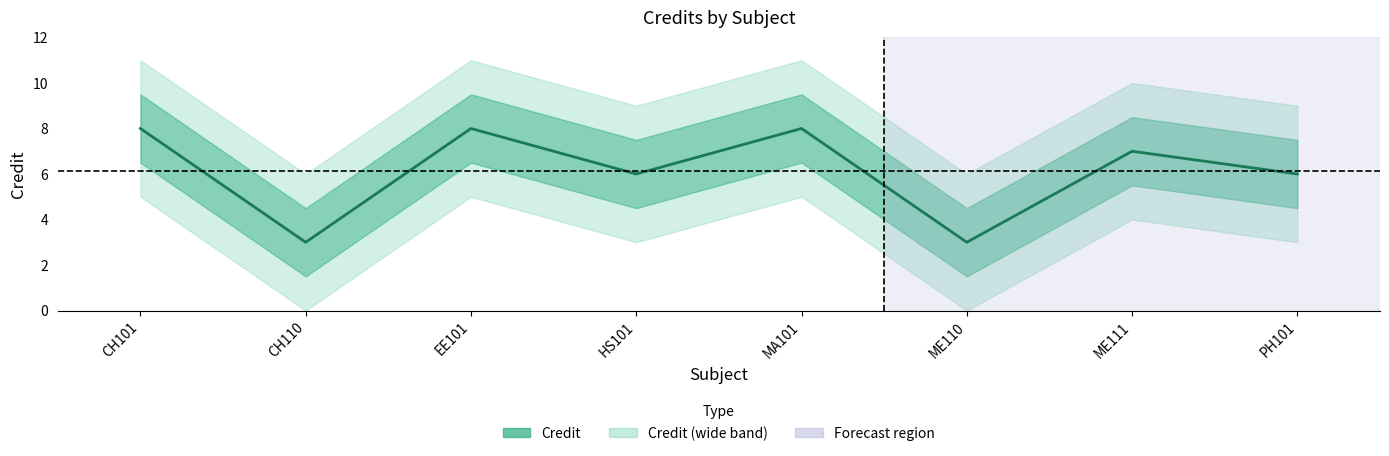

What is the change in value from HS101 to MA101?

+2